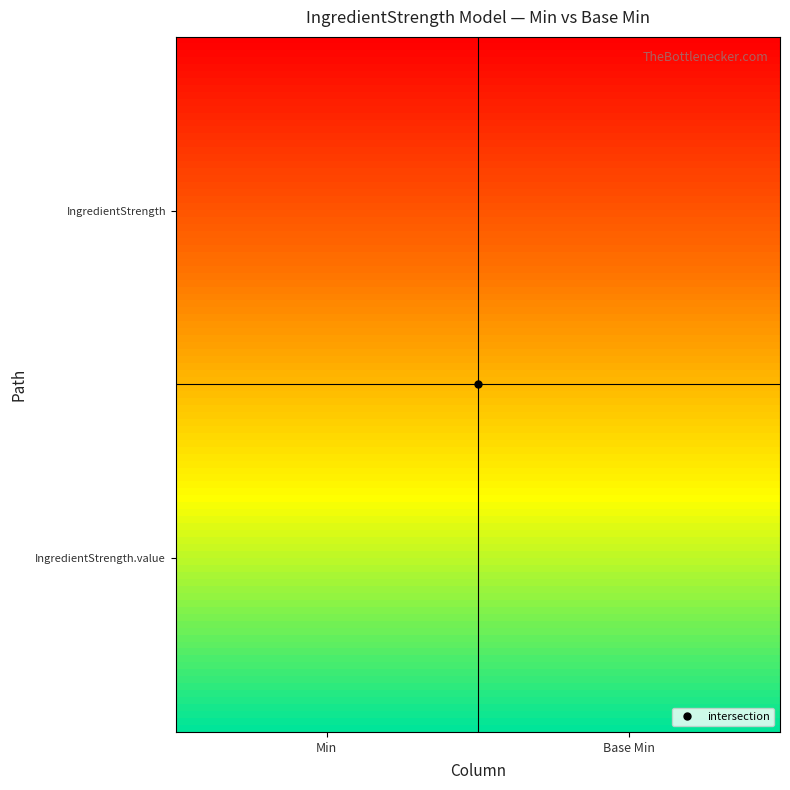

Reading right to left, extract all data points from this chart.

shr-core-IngredientStrength-model: 0	0
shr-core-IngredientStrength-model.value: 1	1